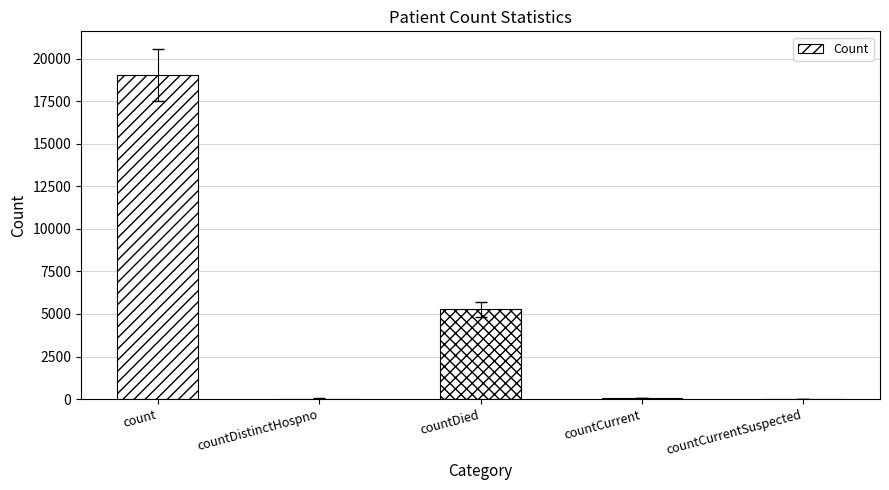

What is the sum of all values?

24395